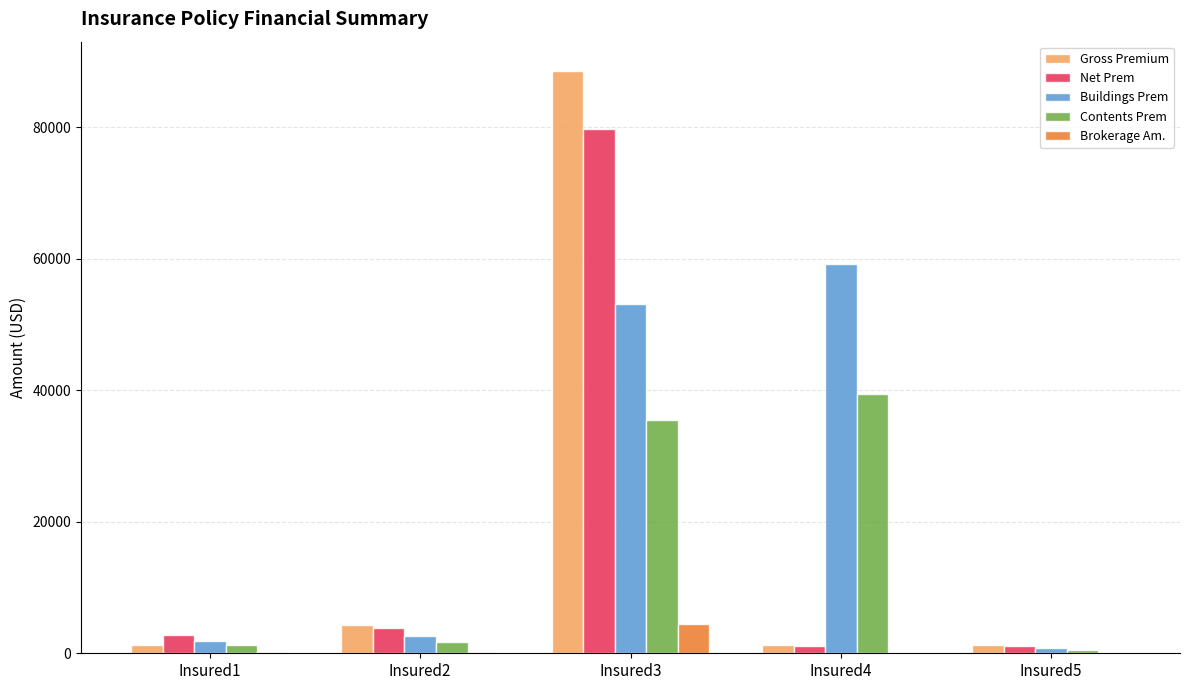

The value of Gross Premium at Insured3 is 88550.0. True or false?

True